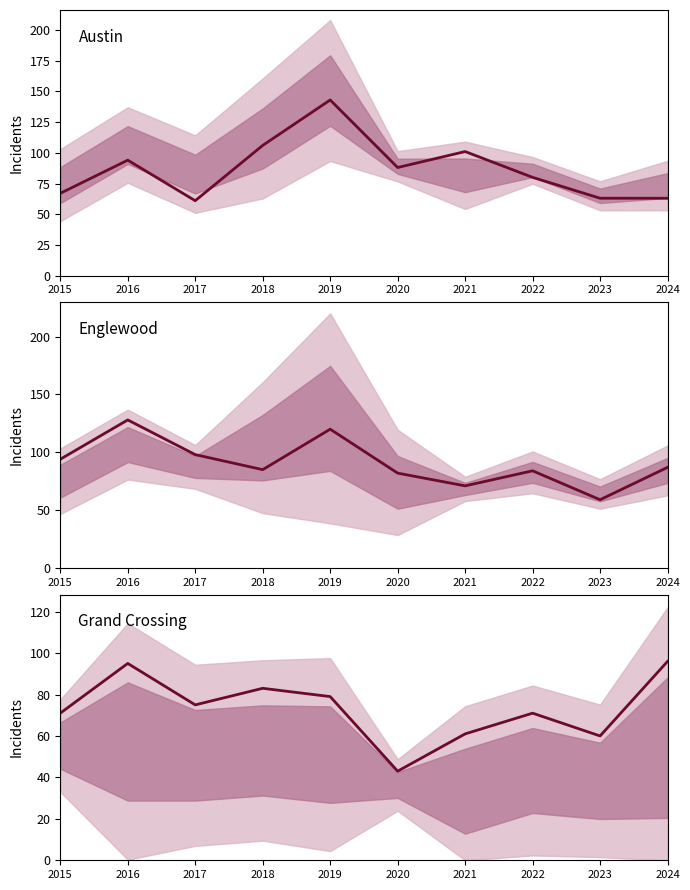

Which category has the lowest value across all series?

2020